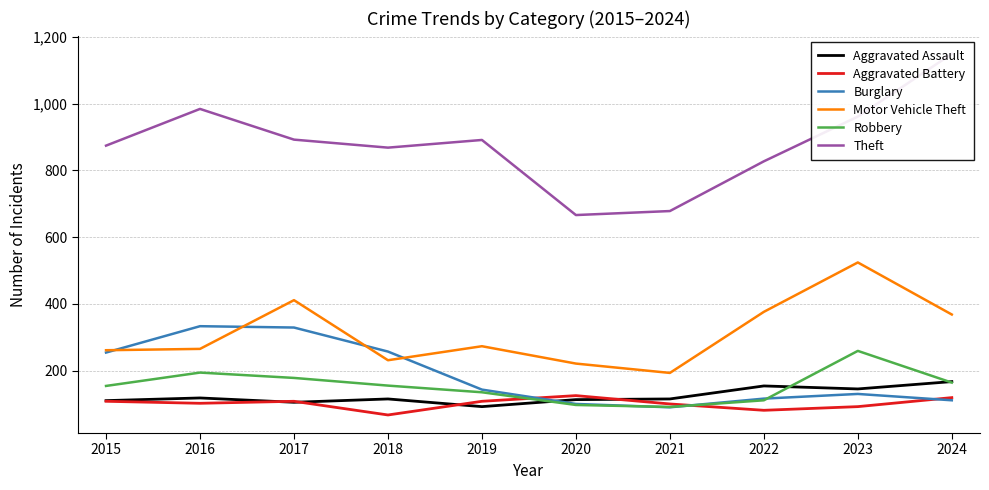

How many values in the Aggravated Assault series are below 115?

4